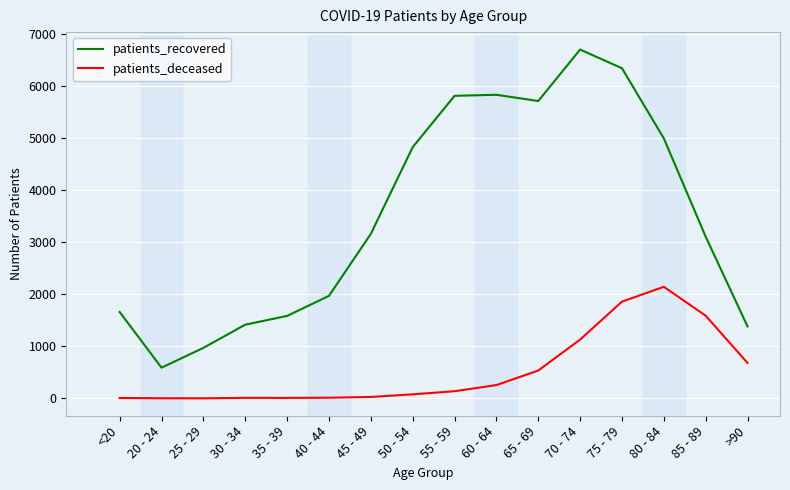

At how many categories does at least one series exceed 5547?

5